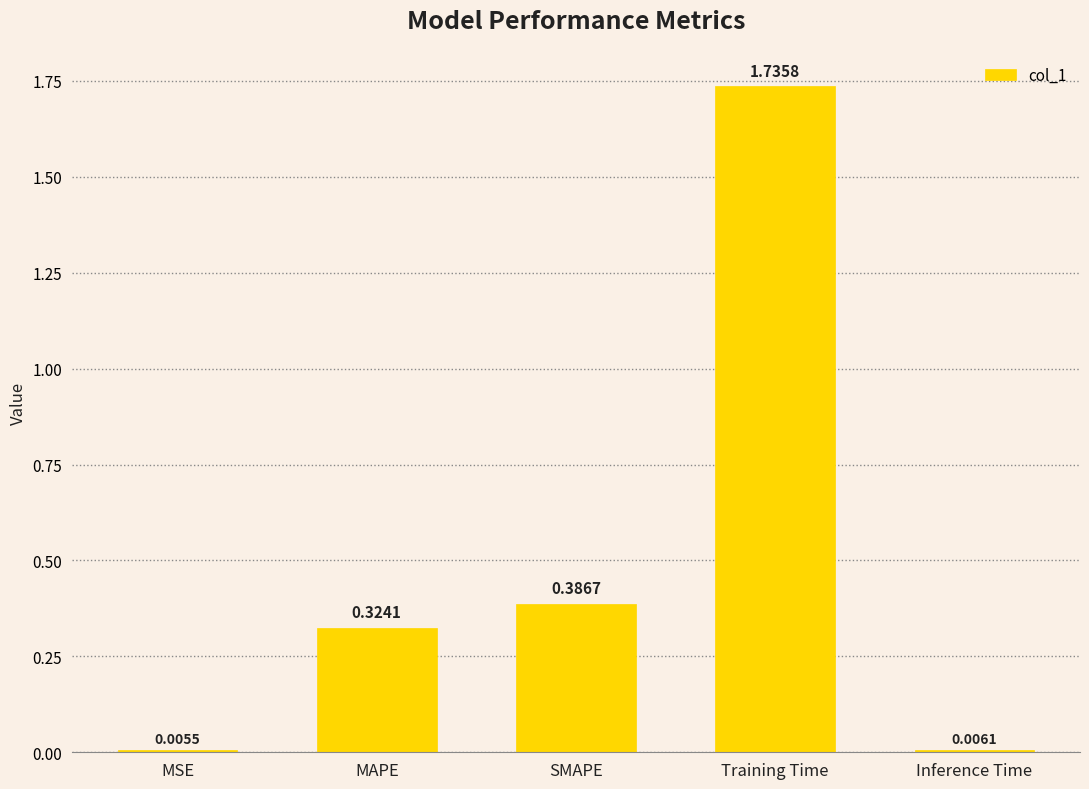

What position from the right is MSE?

5